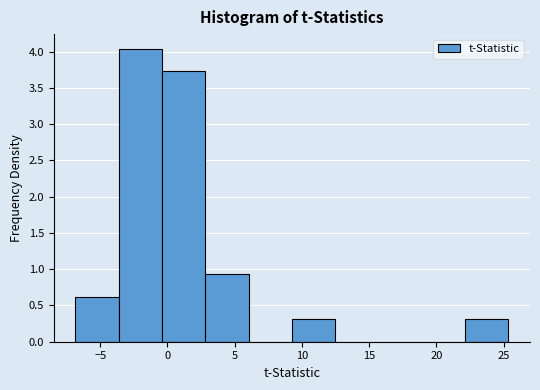

Over which range of the x-axis is the bar tallest?

-3.5 to -0.5